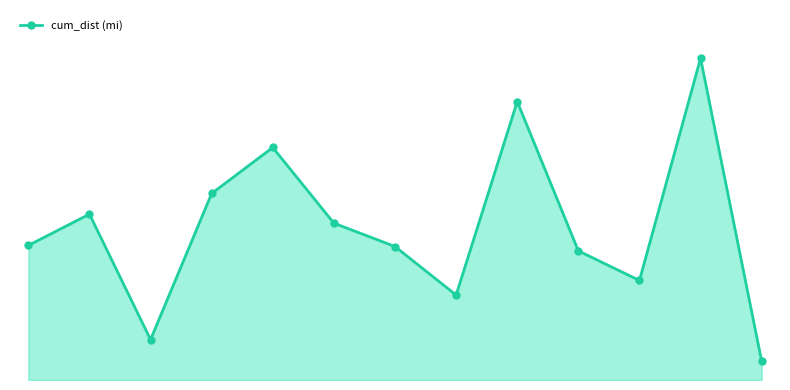

Does the chart have visible grid lines?

No